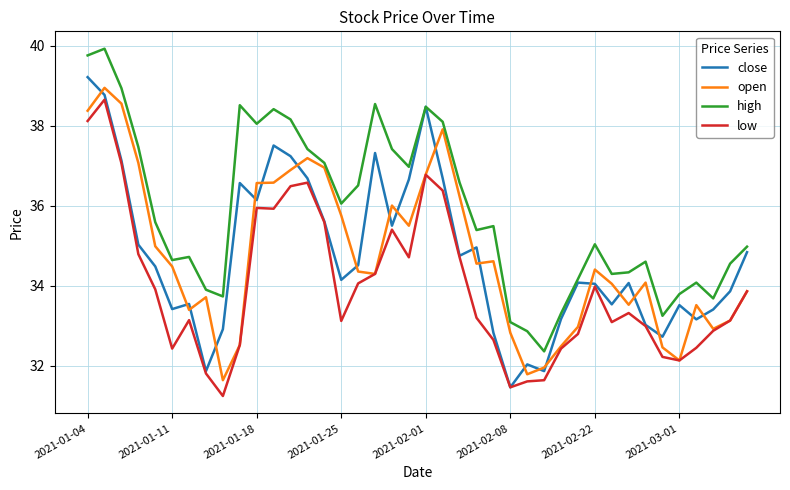

What is the maximum value shown in the chart?

39.9